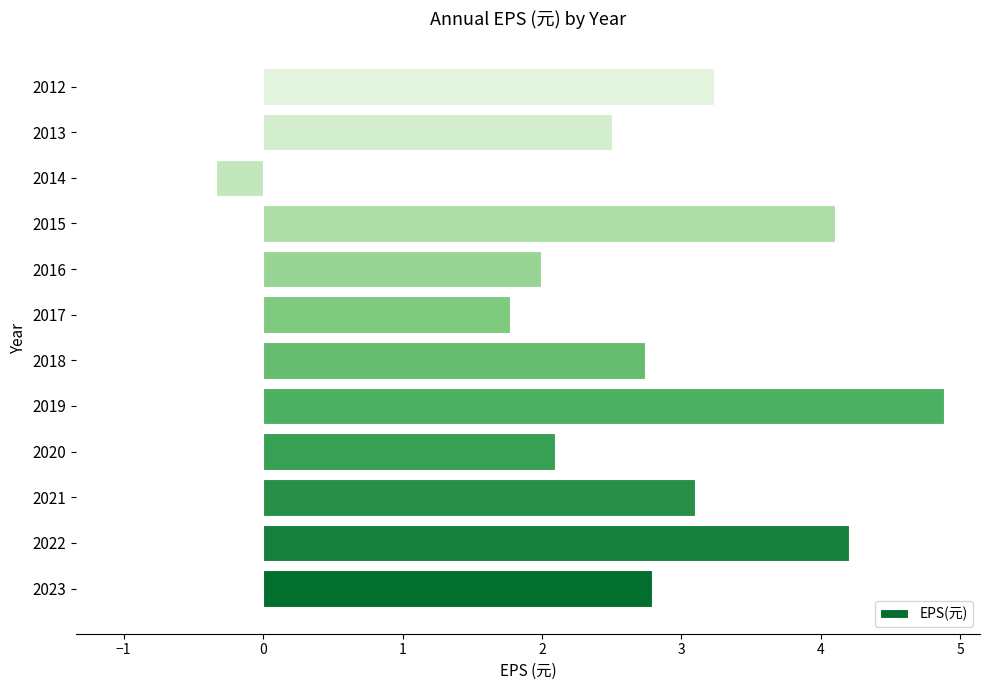

How many values are below zero?

1